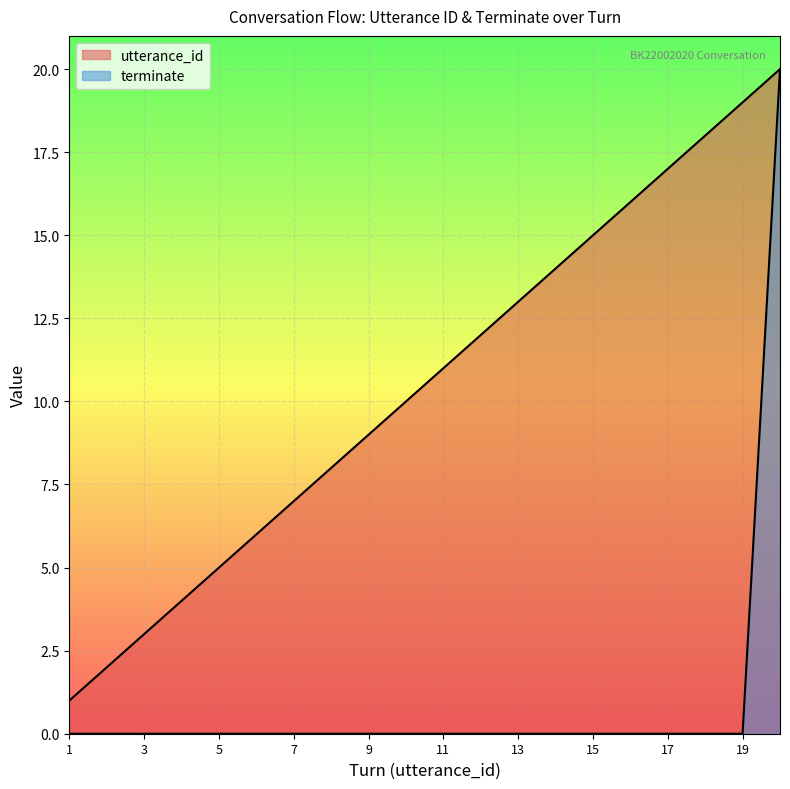

Rank the series by their average value, from highest to lowest.

utterance_id, terminate